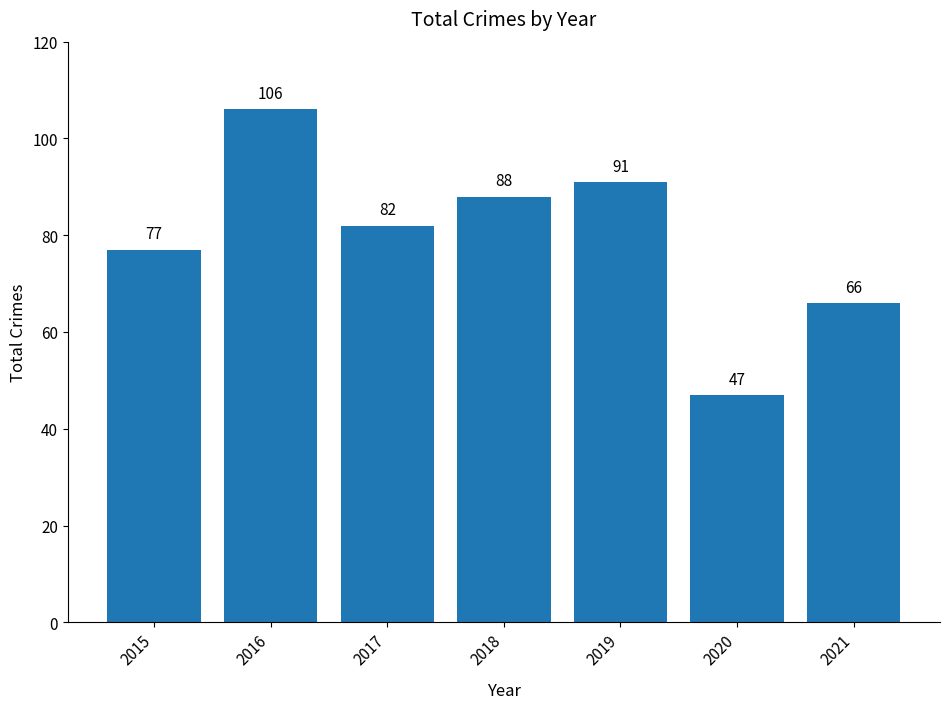

Is it true that the value at 2018 is 88?

True